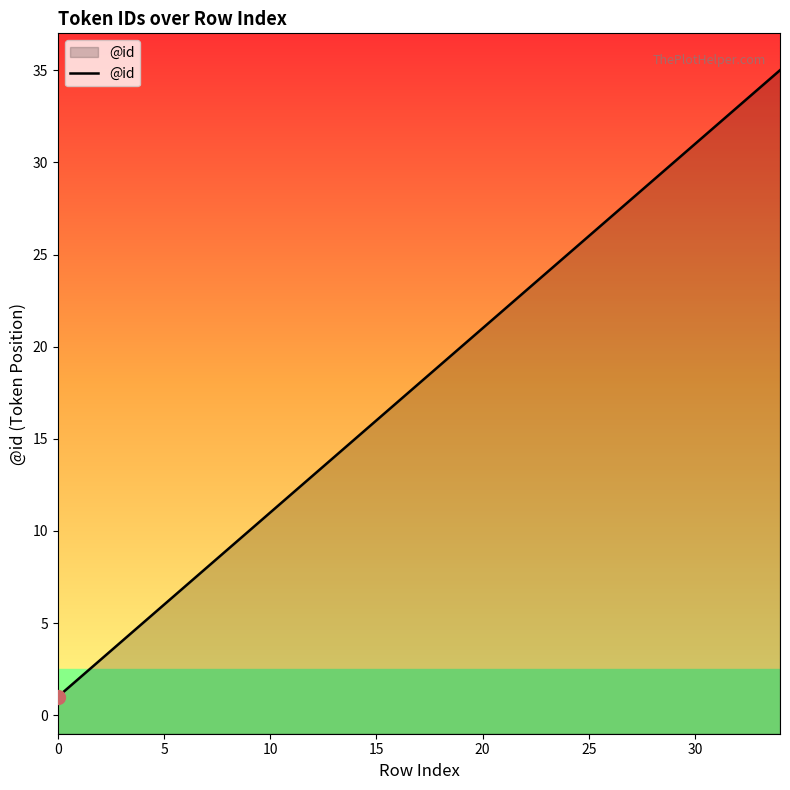

Reading right to left, transcribe all the data shown in this chart.

35	34	33	32	31	30	29	28	27	26	25	24	23	22	21	20	19	18	17	16	15	14	13	12	11	10	9	8	7	6	5	4	3	2	1